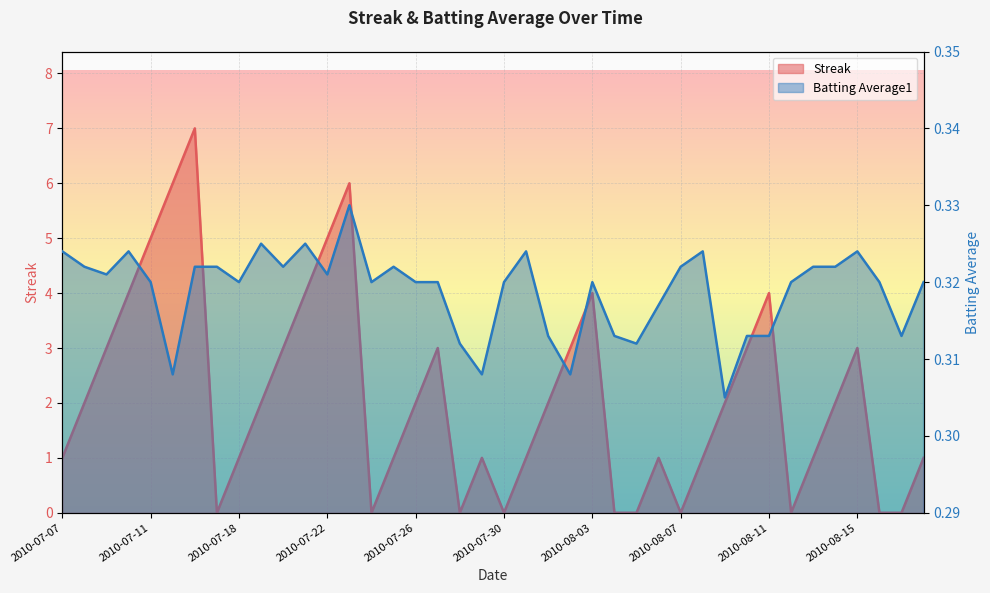

How many categories are shown in the chart?

40